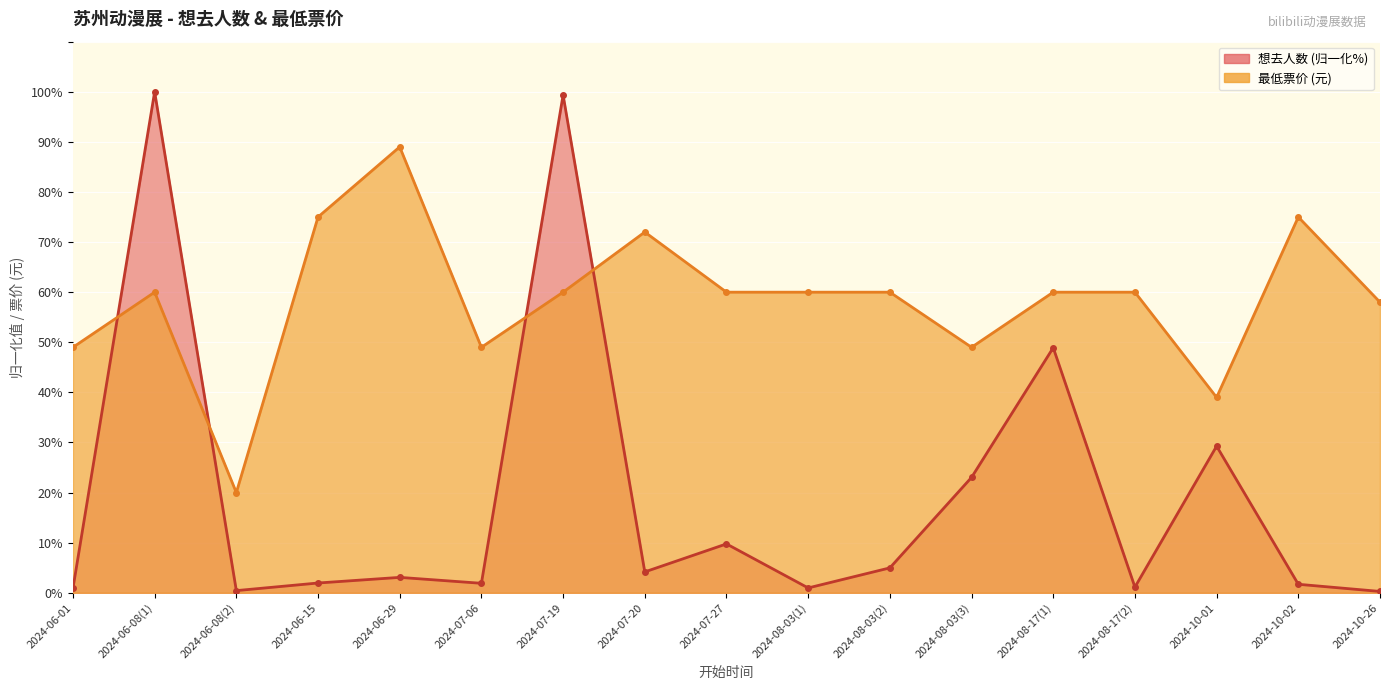

What is the sum of all 最低票价 values?

995.0